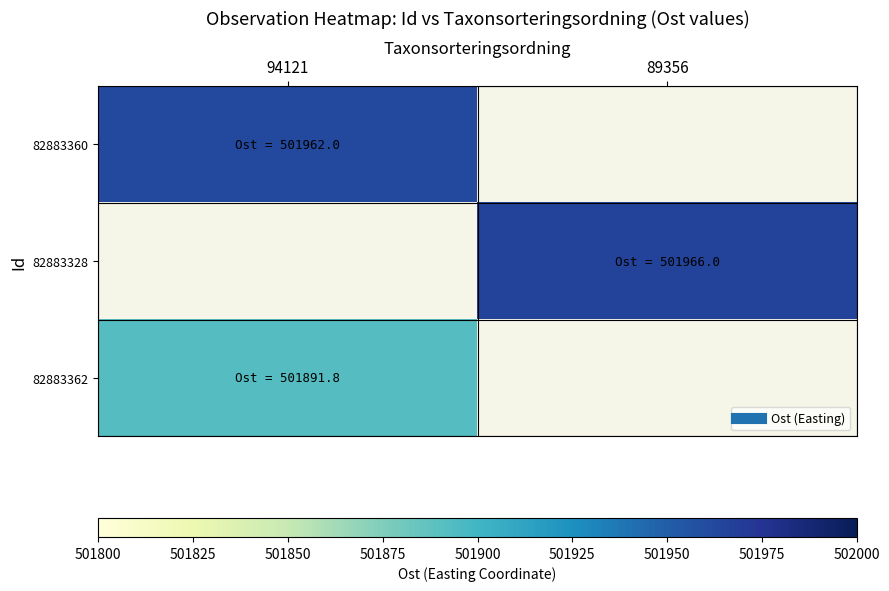

How many values in 82883328 are above zero?

1